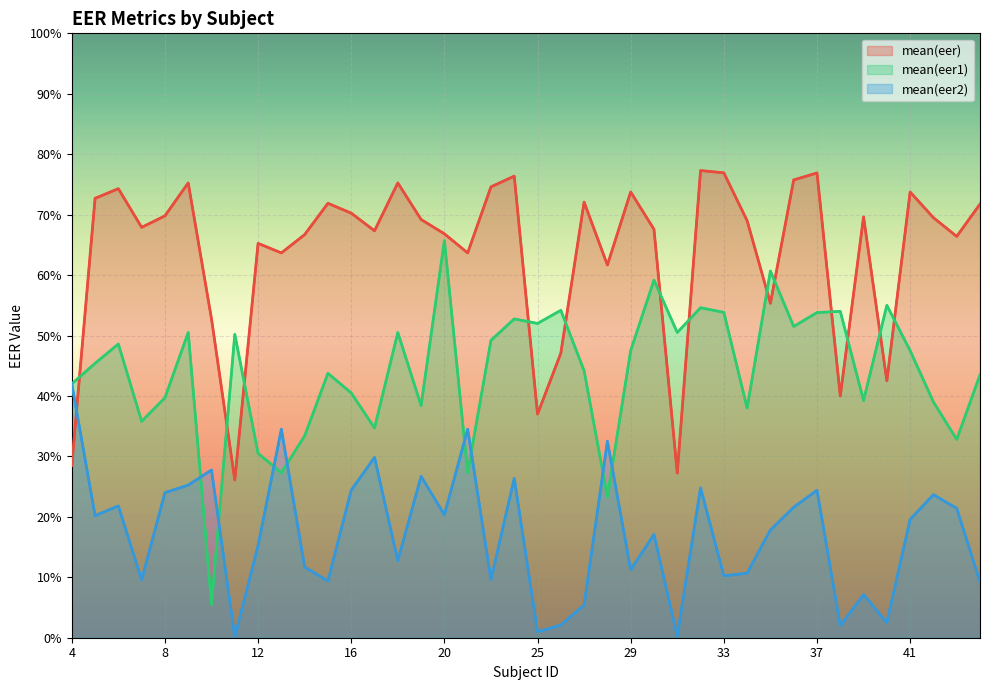

True or false: mean(eer) and mean(eer2) intersect in this chart.

True